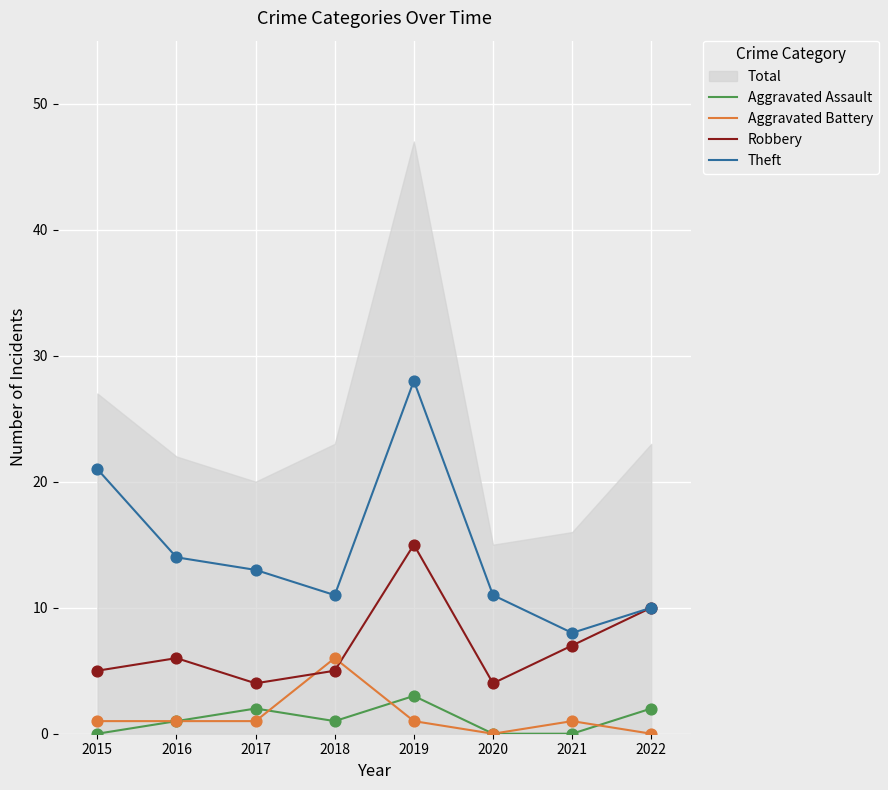

Is the value of Theft at 2018 greater than the value of Aggravated Battery at 2018?

Yes